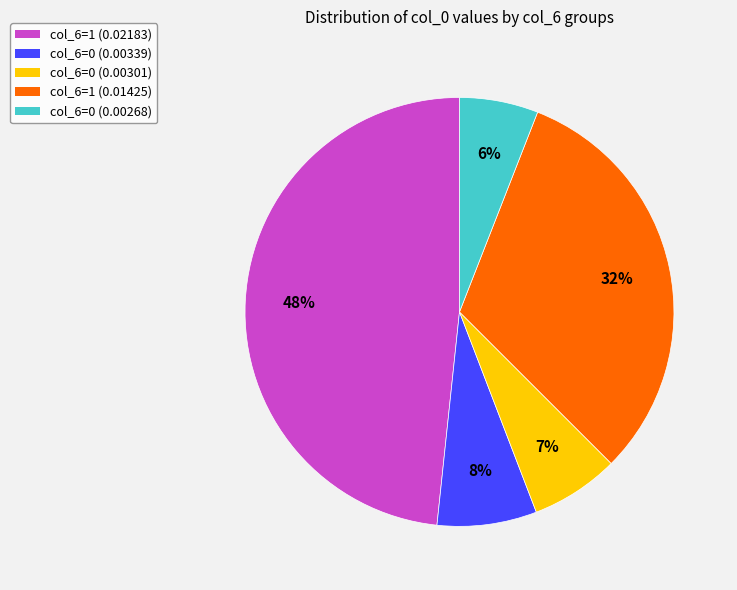

Do col_6=0 (0.00268) and col_6=0 (0.00301) together represent more than half of the pie?

No